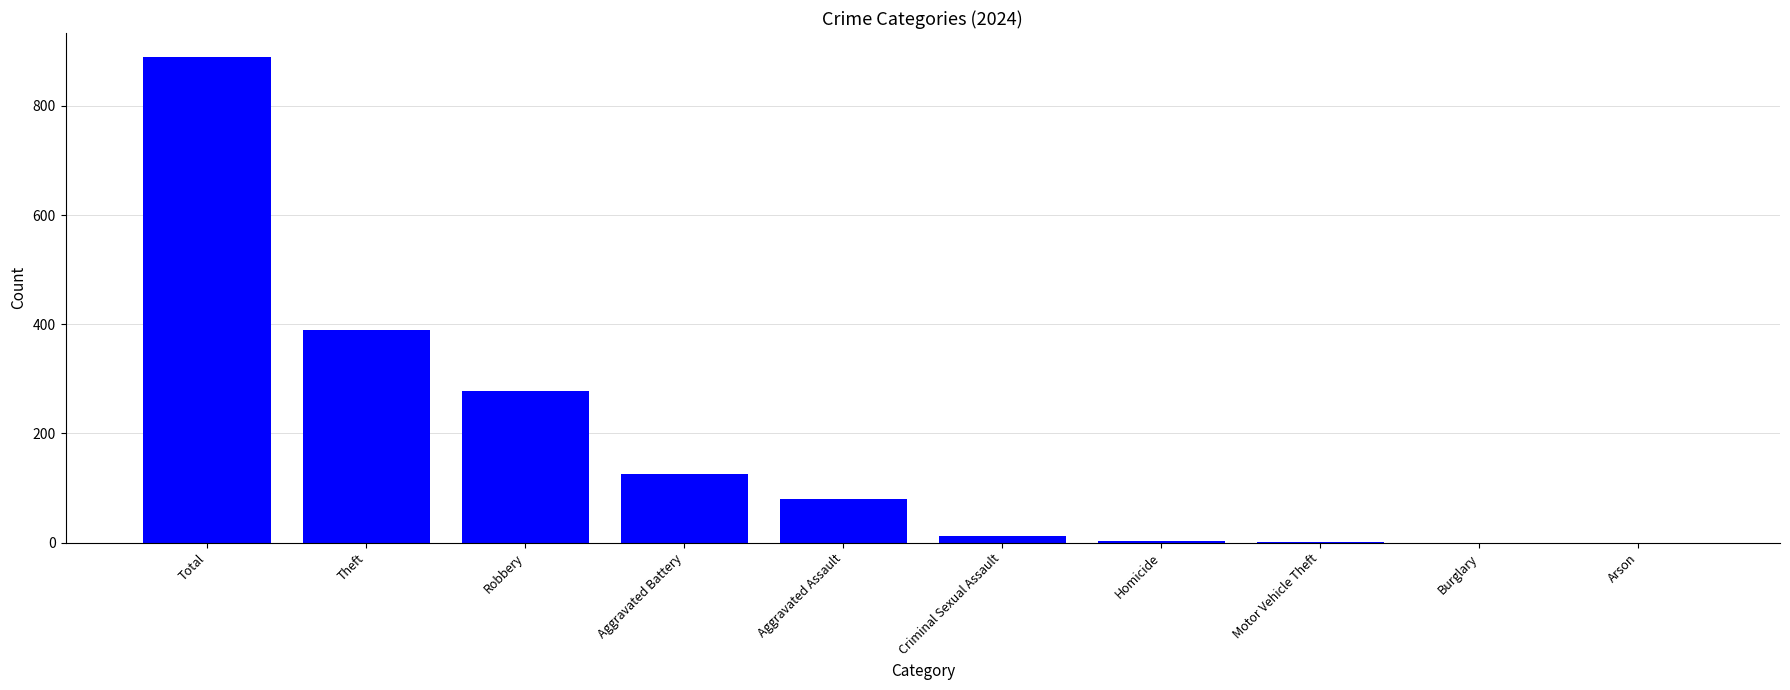

At which category does the chart reach its peak across all series?

Total